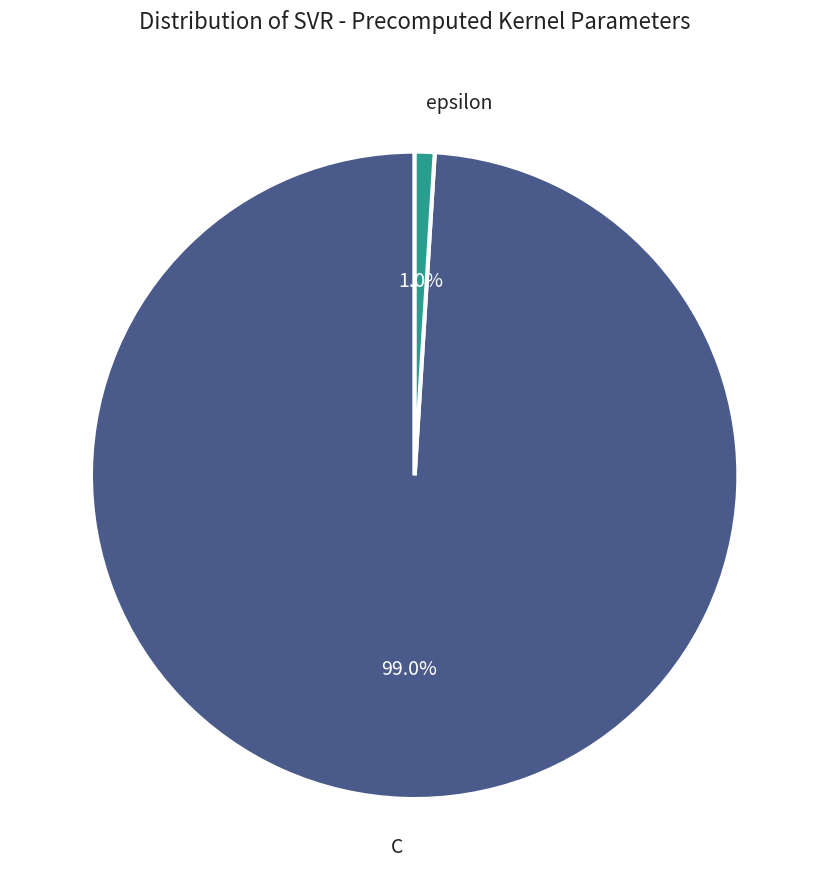

How many segments does this pie chart have?

2